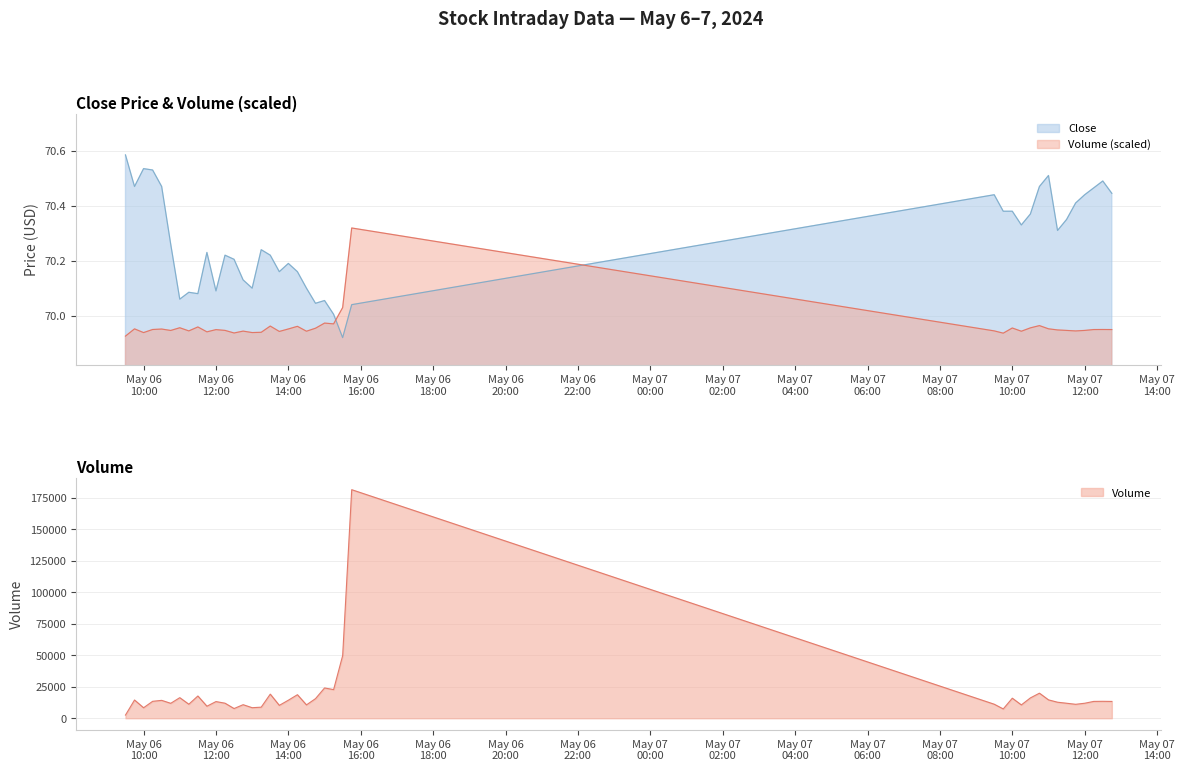

How many interior local peaks does the Volume series have?

13